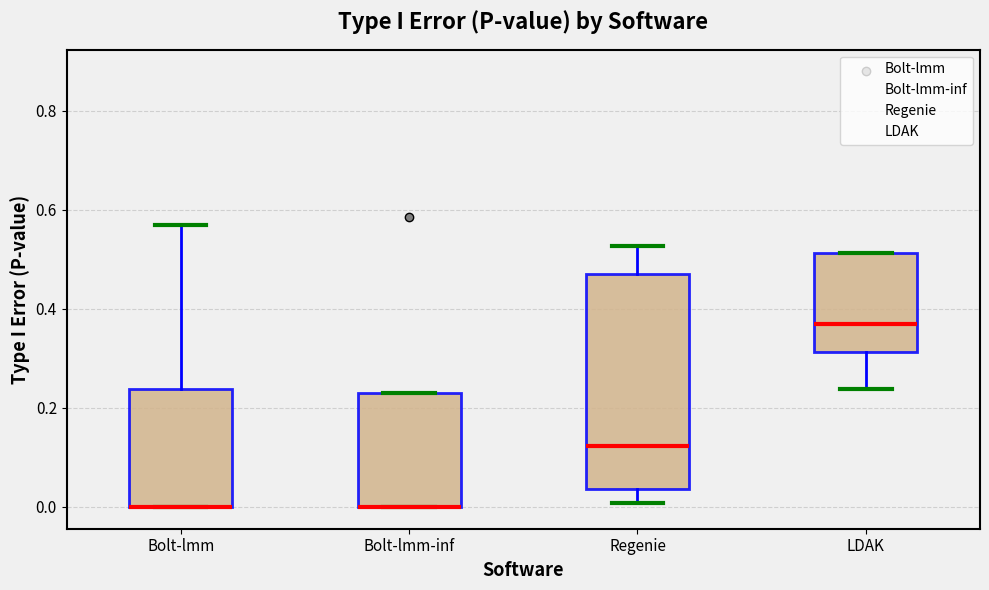

Reading left to right, transcribe this box plot: for each box, give where its median line is, the range the box spans, and where its two whiskers end, as read against the y-axis. The values are not printed on the chart, so give them approximately, as read against the axis.

Bolt-lmm: median 0.00 (drawn on the box's lower edge), box 0.00 to 0.24, whiskers 0.00 to 0.58
Bolt-lmm-inf: median 0.00 (drawn on the box's lower edge), box 0.00 to 0.24, whiskers 0.00 to 0.24
Regenie: median 0.12, box 0.04 to 0.48, whiskers 0.00 to 0.52
LDAK: median 0.36, box 0.32 to 0.52, whiskers 0.24 to 0.52